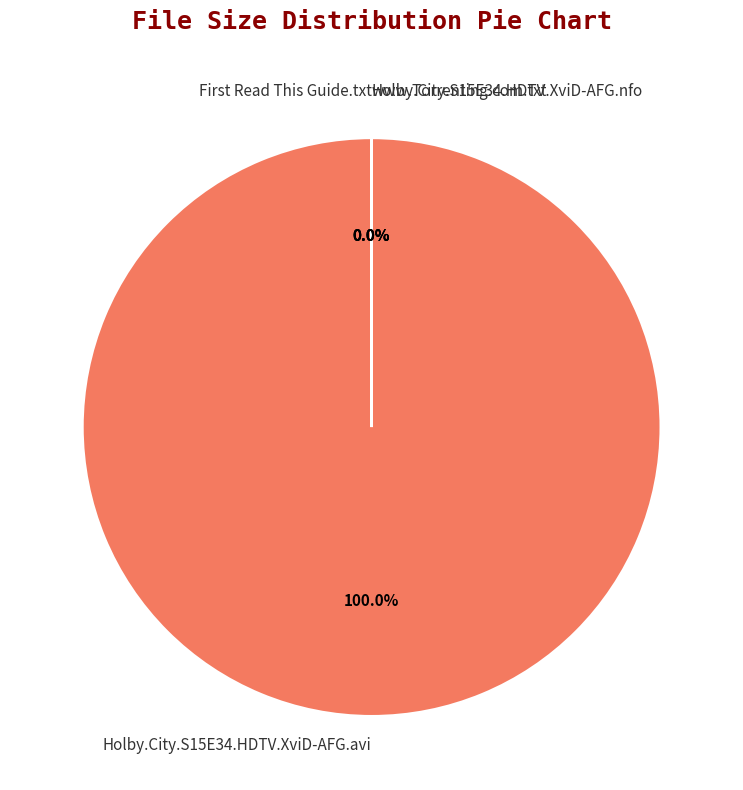

Rank the categories by value from lowest to highest.

First Read This Guide.txt, www.Torrenting.com.txt, Holby.City.S15E34.HDTV.XviD-AFG.nfo, Holby.City.S15E34.HDTV.XviD-AFG.avi